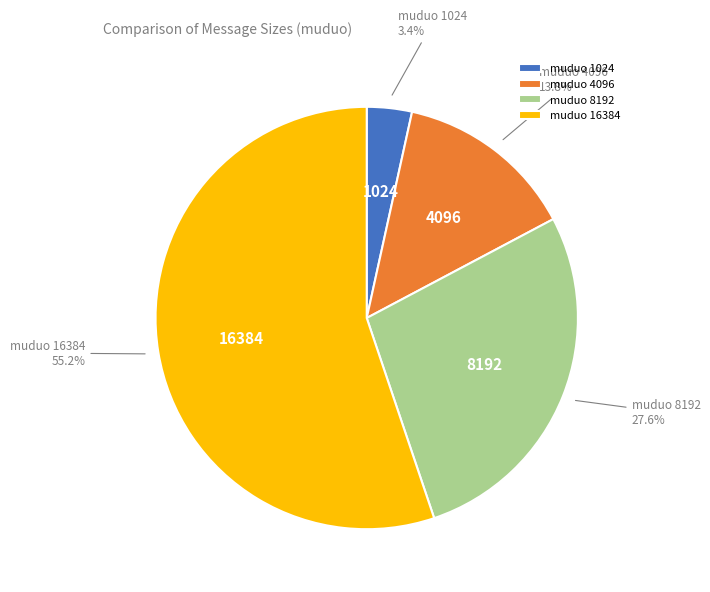

Is it true that muduo 16384 is 55% of the pie?

True